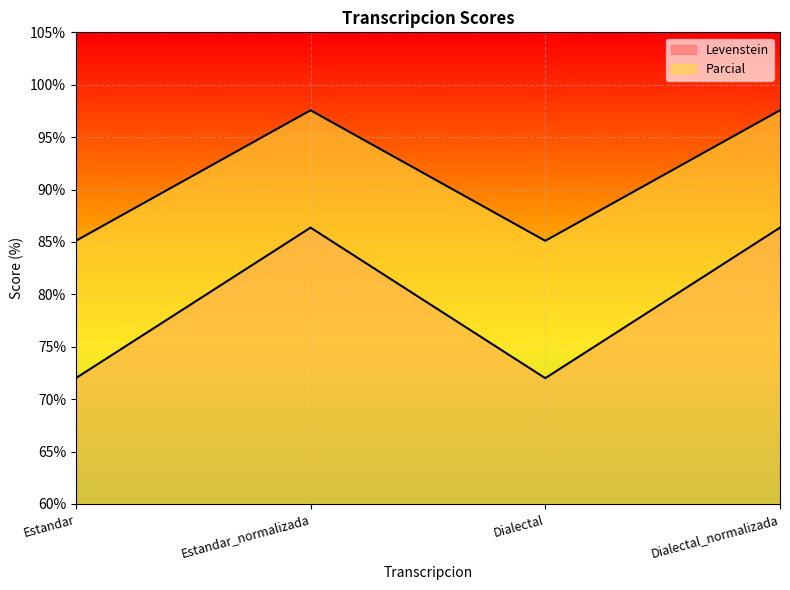

Where is the first local maximum for Parcial?

Estandar_normalizada